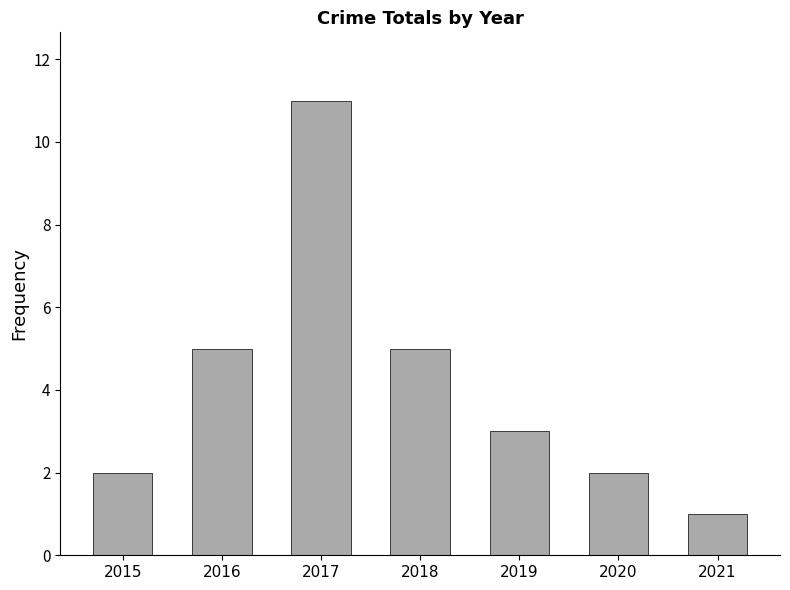

Which category has the lowest value across all series?

2021